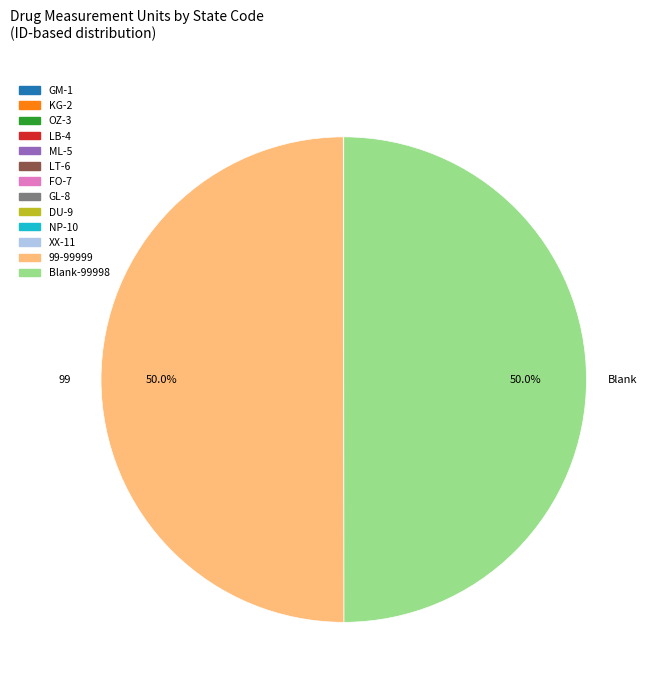

Do 99 and LB together represent more than half of the pie?

No